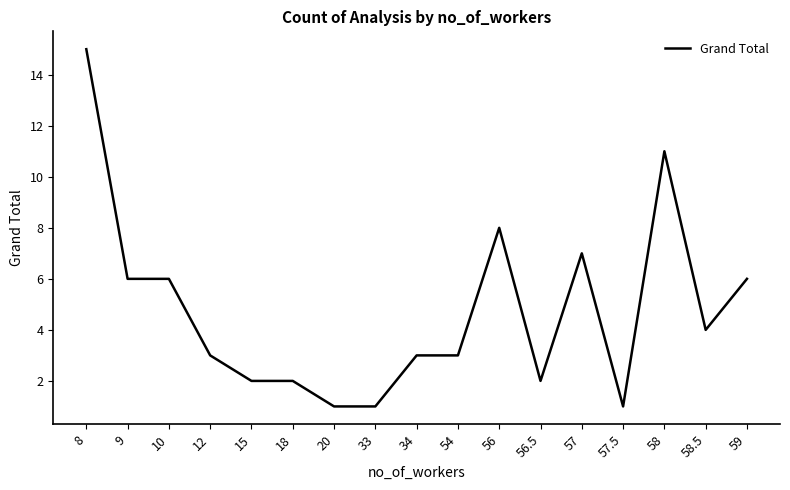

How many lines are shown in the chart?

1